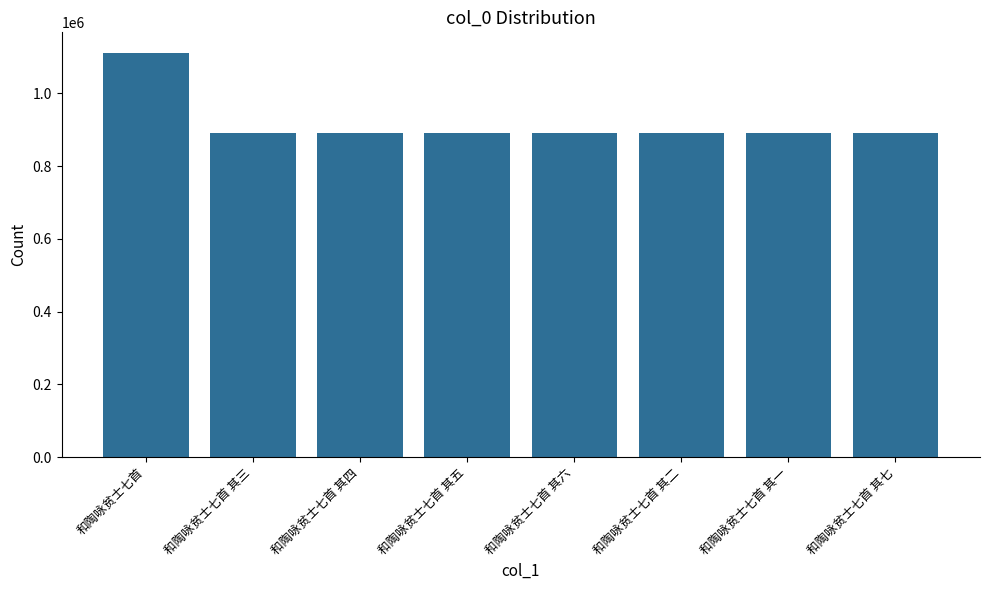

What is the average value?

917334